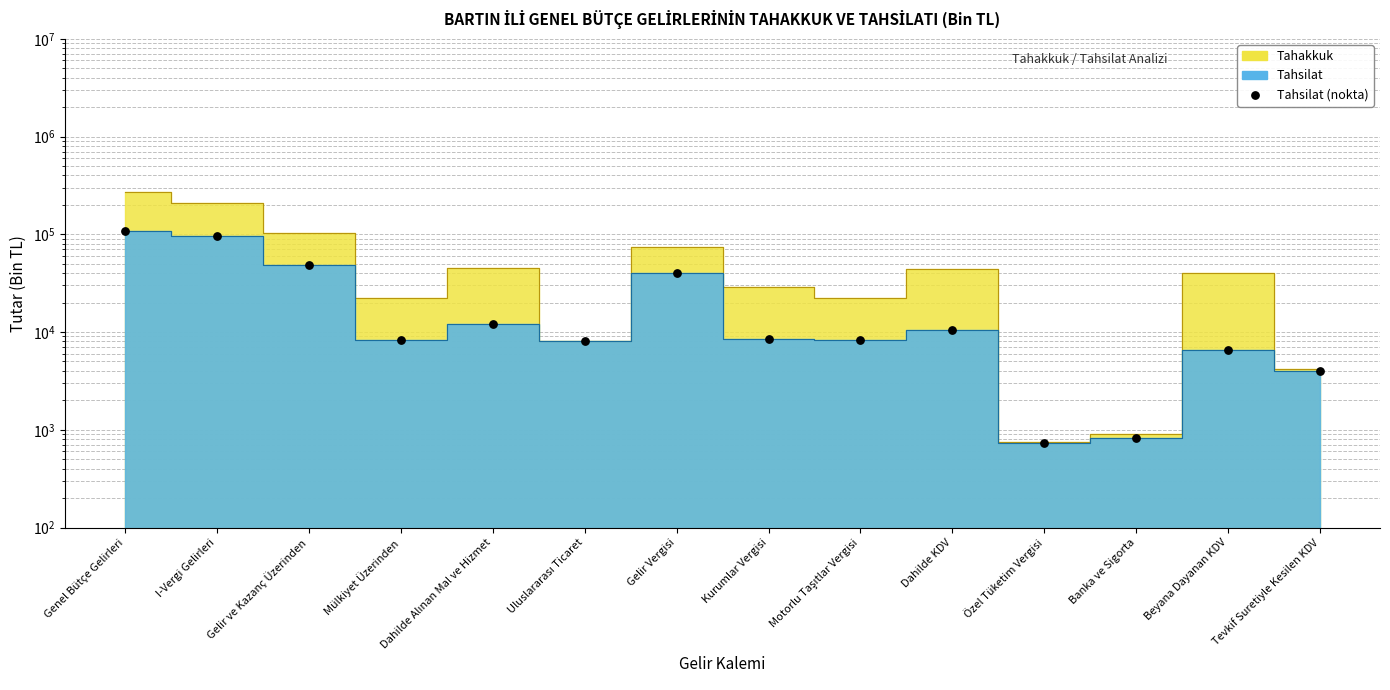

Between Kurumlar Vergisi and Dahilde KDV, which is larger?

Dahilde KDV